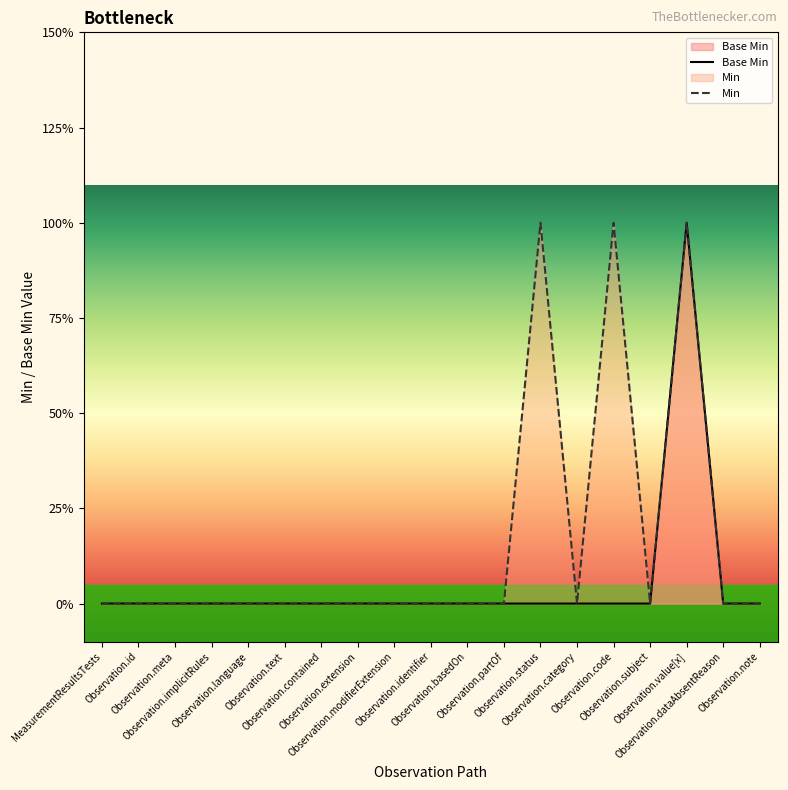

Between Observation.text and Observation.partOf, which is larger?

Observation.text